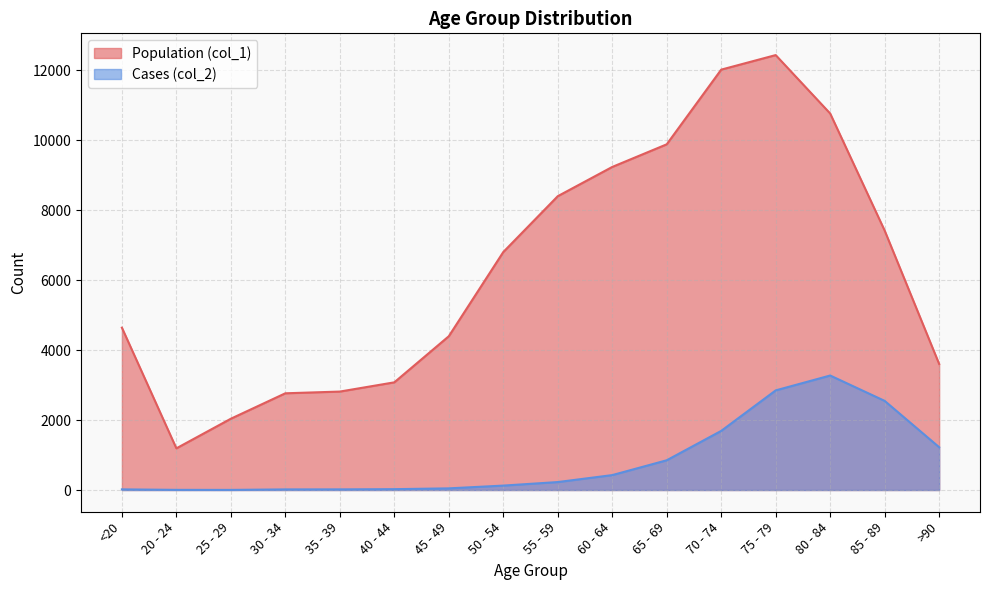

In Population (col_1), how many points are lower than both neighbors (excluding endpoints)?

1